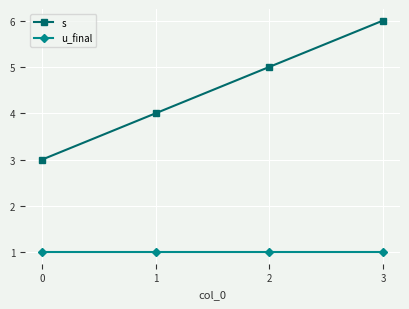

Reading right to left, transcribe all the data shown in this chart.

s: 6	5	4	3
u_final: 1	1	1	1